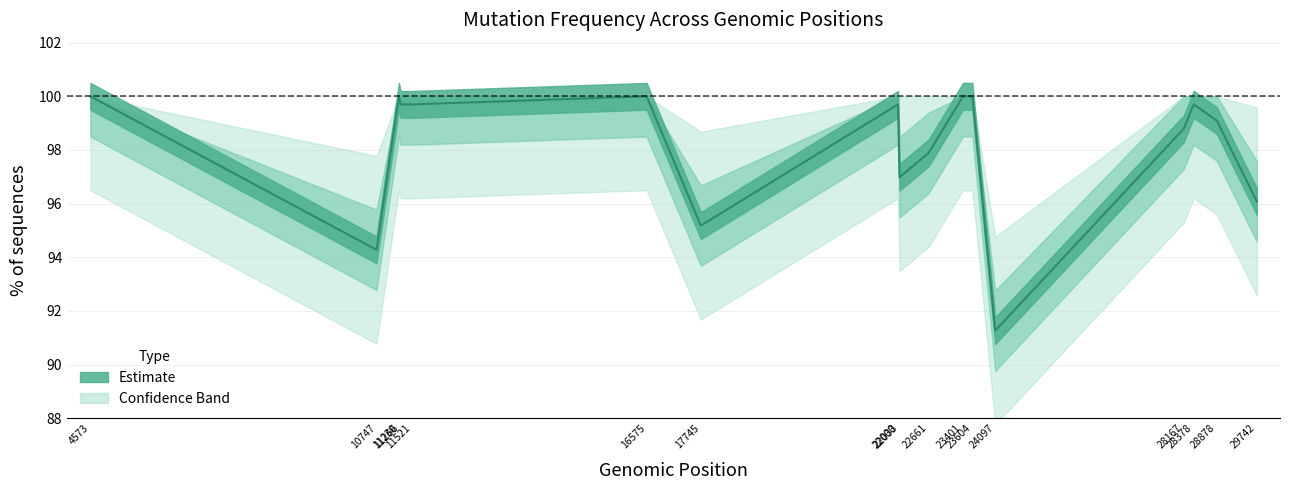

What is the value of the 8th point from the left?

99.7